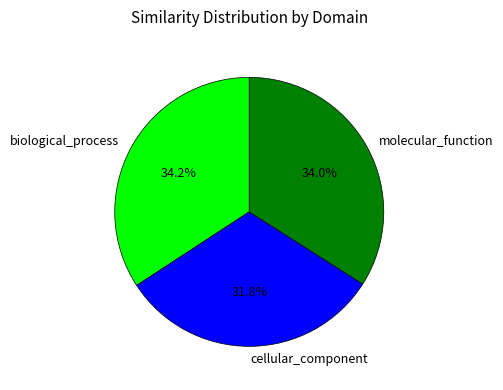

How many segments does this pie chart have?

3